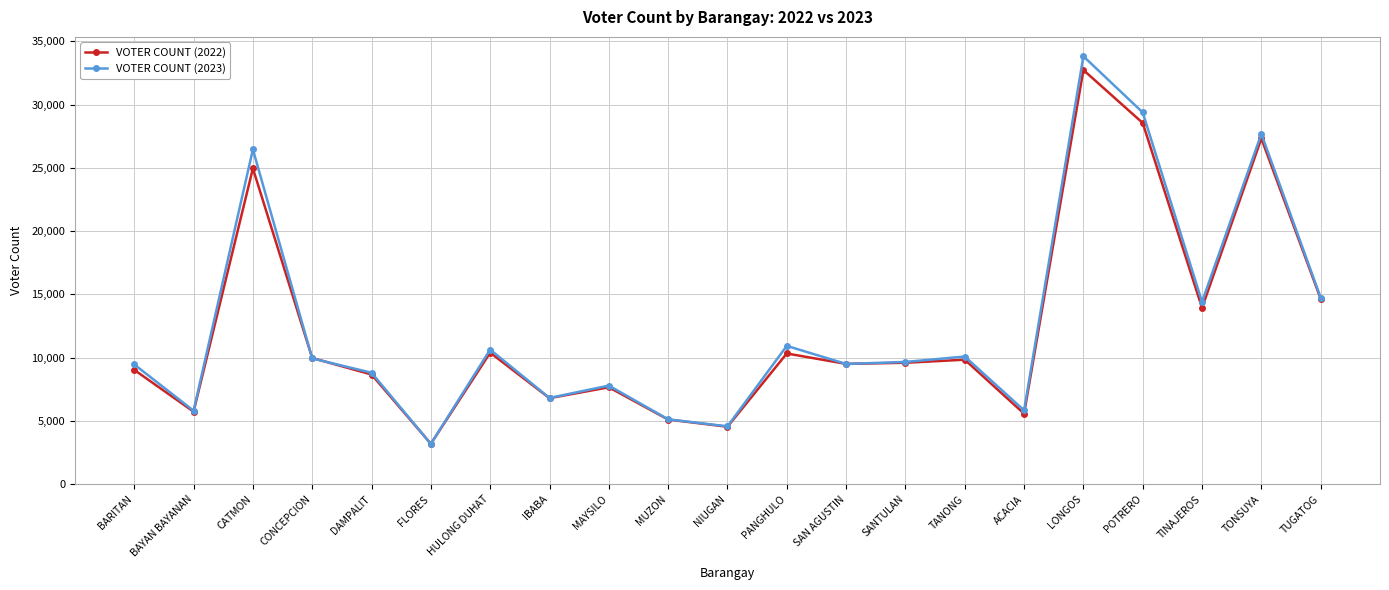

How many data points in VOTER COUNT (2023) are less than 9664?

10